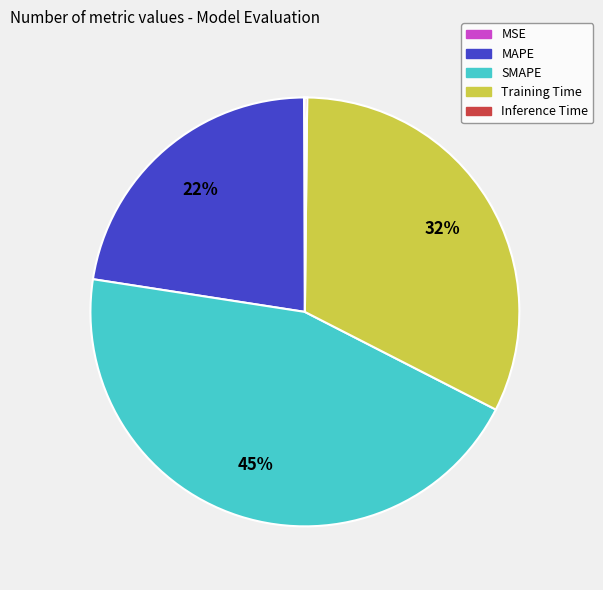

Which slice is the largest?

SMAPE